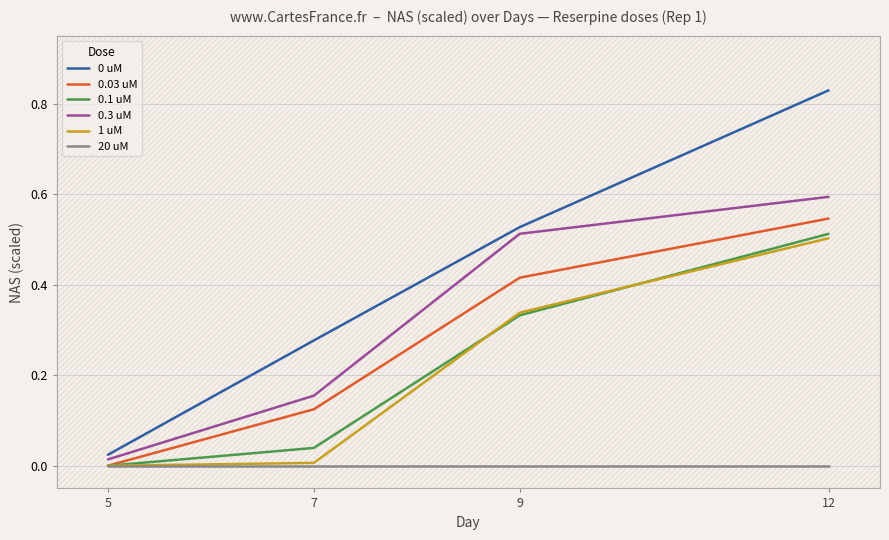

Which category has the highest value in the 0.1 uM series?

12